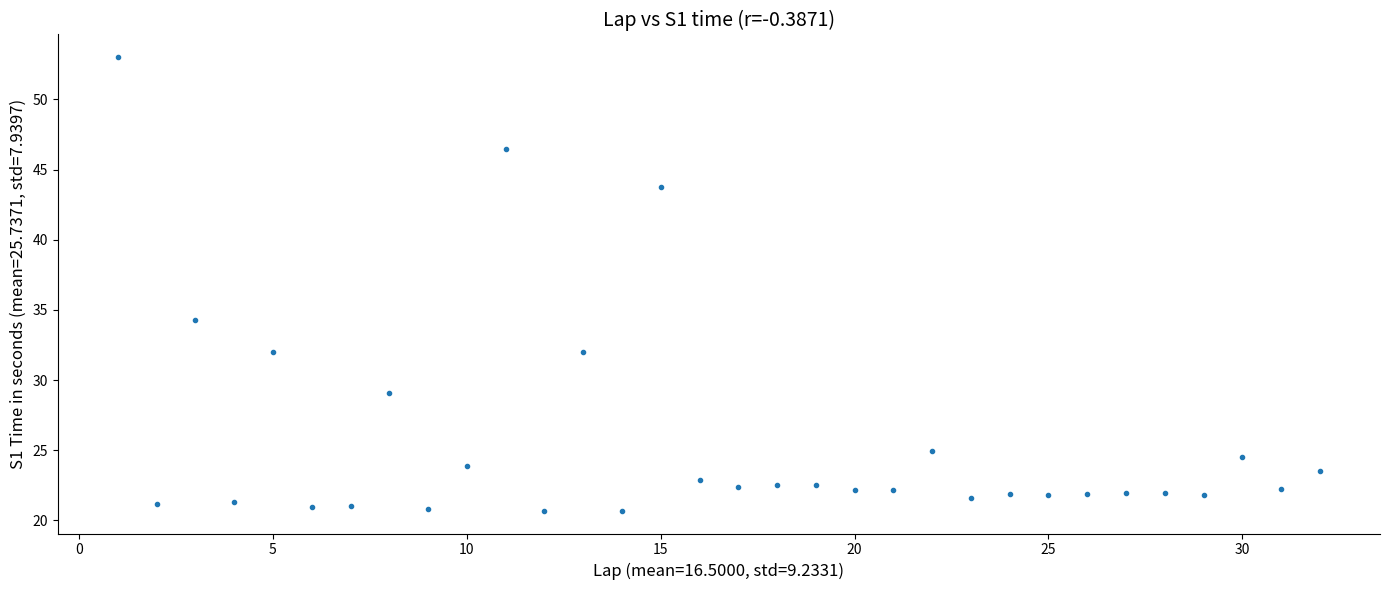

What is the range of Y values (max minus min)?

32.3